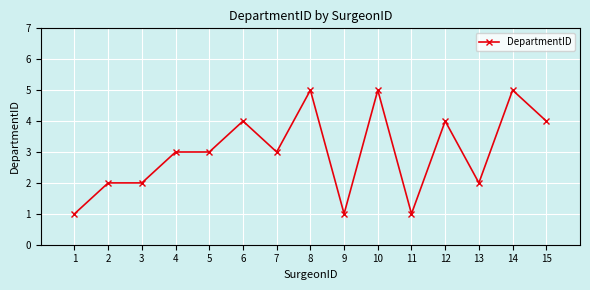

What is the value of the 6th point from the left?

4